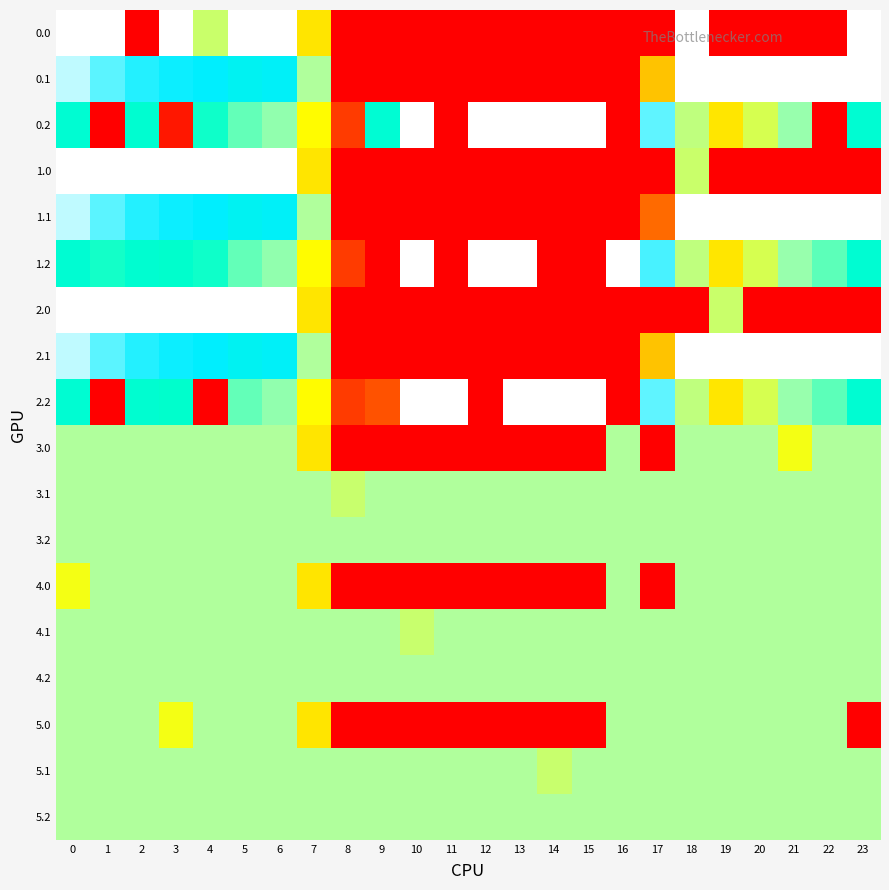

Reading left to right, what are all the values shown in this chart?

0.0: 0=400.0	1=400.0	2=0.0	3=400.0	4=204.7	5=400.0	6=400.0	7=150.1	8=0.0	9=0.0	10=0.0	11=0.0	12=0.0	13=0.0	14=0.0	15=0.0	16=0.0	17=0.0	18=400.0	19=0.0	20=0.0	21=0.0	22=0.0	23=400.0
0.1: 0=384.6	1=361.1	2=347.9	3=342.7	4=339.6	5=325.7	6=332.2	7=217.1	8=0.0	9=0.0	10=0.0	11=0.0	12=0.0	13=0.0	14=0.0	15=0.0	16=0.0	17=115.4	18=400.0	19=400.0	20=400.0	21=400.0	22=400.0	23=399.4
0.2: 0=287.1	1=0.0	2=285.5	3=14.4	4=274.4	5=245.0	6=228.8	7=176.6	8=35.3	9=288.5	10=400.0	11=0.0	12=400.0	13=400.0	14=400.0	15=400.0	16=0.0	17=362.4	18=210.0	19=151.0	20=199.2	21=226.4	22=0.0	23=287.5
1.0: 0=400.0	1=400.0	2=400.0	3=400.0	4=400.0	5=400.0	6=400.0	7=150.1	8=0.0	9=0.0	10=0.0	11=0.0	12=0.0	13=0.0	14=0.0	15=0.0	16=0.0	17=0.0	18=204.7	19=0.0	20=0.0	21=0.0	22=0.0	23=0.0
1.1: 0=384.6	1=361.1	2=347.9	3=342.7	4=339.6	5=325.7	6=332.2	7=217.1	8=0.0	9=0.0	10=0.0	11=0.0	12=0.0	13=0.0	14=0.0	15=0.0	16=0.0	17=63.1	18=400.0	19=400.0	20=400.0	21=400.0	22=400.0	23=399.4
1.2: 0=287.1	1=272.7	2=285.5	3=281.0	4=274.4	5=245.0	6=228.8	7=176.6	8=35.3	9=0.0	10=400.0	11=0.0	12=400.0	13=400.0	14=0.0	15=0.0	16=400.0	17=356.5	18=210.0	19=151.0	20=199.2	21=226.4	22=247.4	23=287.5
2.0: 0=400.0	1=400.0	2=400.0	3=400.0	4=400.0	5=400.0	6=400.0	7=150.1	8=0.0	9=0.0	10=0.0	11=0.0	12=0.0	13=0.0	14=0.0	15=0.0	16=0.0	17=0.0	18=0.0	19=204.7	20=0.0	21=0.0	22=0.0	23=0.0
2.1: 0=384.6	1=361.1	2=347.9	3=342.7	4=339.6	5=325.7	6=332.2	7=217.1	8=0.0	9=0.0	10=0.0	11=0.0	12=0.0	13=0.0	14=0.0	15=0.0	16=0.0	17=115.4	18=400.0	19=400.0	20=400.0	21=400.0	22=400.0	23=399.4
2.2: 0=287.1	1=0.0	2=285.5	3=281.0	4=0.0	5=245.0	6=228.8	7=176.6	8=35.3	9=48.9	10=400.0	11=400.0	12=0.0	13=400.0	14=400.0	15=400.0	16=0.0	17=362.4	18=210.0	19=151.0	20=199.2	21=226.4	22=247.4	23=287.5
3.0: 0=217.0	1=217.0	2=217.0	3=217.0	4=217.0	5=217.0	6=217.0	7=150.1	8=0.0	9=0.0	10=0.0	11=0.0	12=0.0	13=0.0	14=0.0	15=0.0	16=217.0	17=0.0	18=217.0	19=217.0	20=217.0	21=185.1	22=217.0	23=217.0
3.1: 0=217.0	1=217.0	2=217.0	3=217.0	4=217.0	5=217.0	6=217.0	7=217.0	8=205.6	9=217.0	10=217.0	11=217.0	12=217.0	13=217.0	14=217.0	15=217.0	16=217.0	17=217.0	18=217.0	19=217.0	20=217.0	21=217.0	22=217.0	23=217.0
3.2: 0=217.0	1=217.0	2=217.0	3=217.0	4=217.0	5=217.0	6=217.0	7=217.0	8=217.0	9=217.0	10=217.0	11=217.0	12=217.0	13=217.0	14=217.0	15=217.0	16=217.0	17=217.0	18=217.0	19=217.0	20=217.0	21=217.0	22=217.0	23=217.0
4.0: 0=185.1	1=217.0	2=217.0	3=217.0	4=217.0	5=217.0	6=217.0	7=150.1	8=0.0	9=0.0	10=0.0	11=0.0	12=0.0	13=0.0	14=0.0	15=0.0	16=217.0	17=0.0	18=217.0	19=217.0	20=217.0	21=217.0	22=217.0	23=217.0
4.1: 0=217.0	1=217.0	2=217.0	3=217.0	4=217.0	5=217.0	6=217.0	7=217.0	8=217.0	9=217.0	10=205.6	11=217.0	12=217.0	13=217.0	14=217.0	15=217.0	16=217.0	17=217.0	18=217.0	19=217.0	20=217.0	21=217.0	22=217.0	23=217.0
4.2: 0=217.0	1=217.0	2=217.0	3=217.0	4=217.0	5=217.0	6=217.0	7=217.0	8=217.0	9=217.0	10=217.0	11=217.0	12=217.0	13=217.0	14=217.0	15=217.0	16=217.0	17=217.0	18=217.0	19=217.0	20=217.0	21=217.0	22=217.0	23=217.0
5.0: 0=217.0	1=217.0	2=217.0	3=185.1	4=217.0	5=217.0	6=217.0	7=150.1	8=0.0	9=0.0	10=0.0	11=0.0	12=0.0	13=0.0	14=0.0	15=0.0	16=217.0	17=217.0	18=217.0	19=217.0	20=217.0	21=217.0	22=217.0	23=0.0
5.1: 0=217.0	1=217.0	2=217.0	3=217.0	4=217.0	5=217.0	6=217.0	7=217.0	8=217.0	9=217.0	10=217.0	11=217.0	12=217.0	13=217.0	14=205.6	15=217.0	16=217.0	17=217.0	18=217.0	19=217.0	20=217.0	21=217.0	22=217.0	23=217.0
5.2: 0=217.0	1=217.0	2=217.0	3=217.0	4=217.0	5=217.0	6=217.0	7=217.0	8=217.0	9=217.0	10=217.0	11=217.0	12=217.0	13=217.0	14=217.0	15=217.0	16=217.0	17=217.0	18=217.0	19=217.0	20=217.0	21=217.0	22=217.0	23=217.0